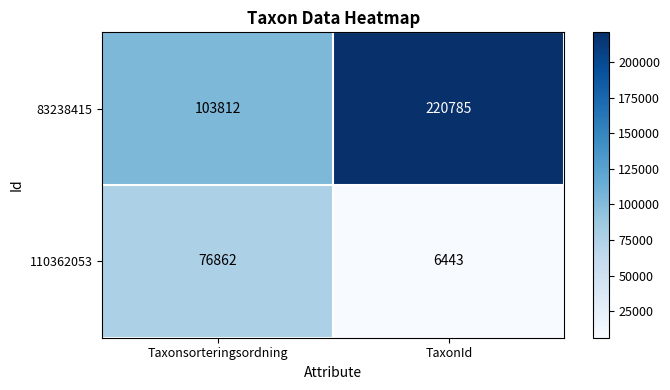

Which series has the largest range (max minus min)?

83238415